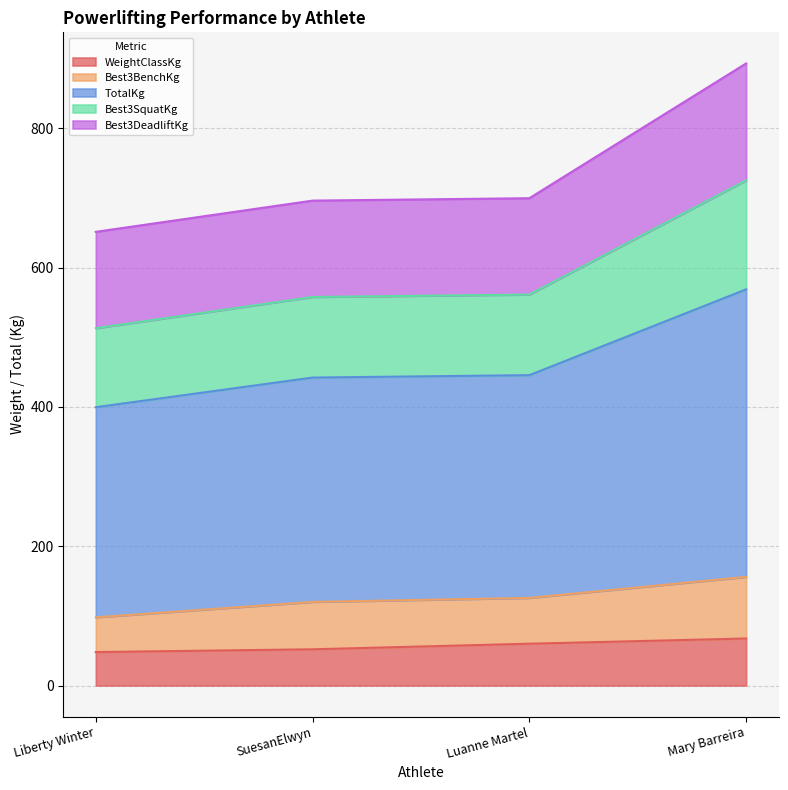

At which category does the chart reach its minimum across all series?

Liberty Winter